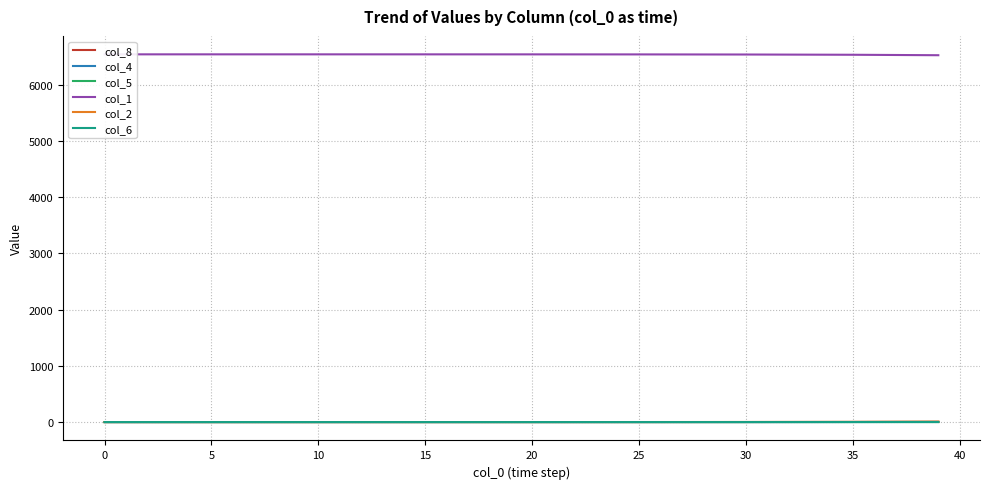

Is it true that col_8 equals 1.4 at 0?

False